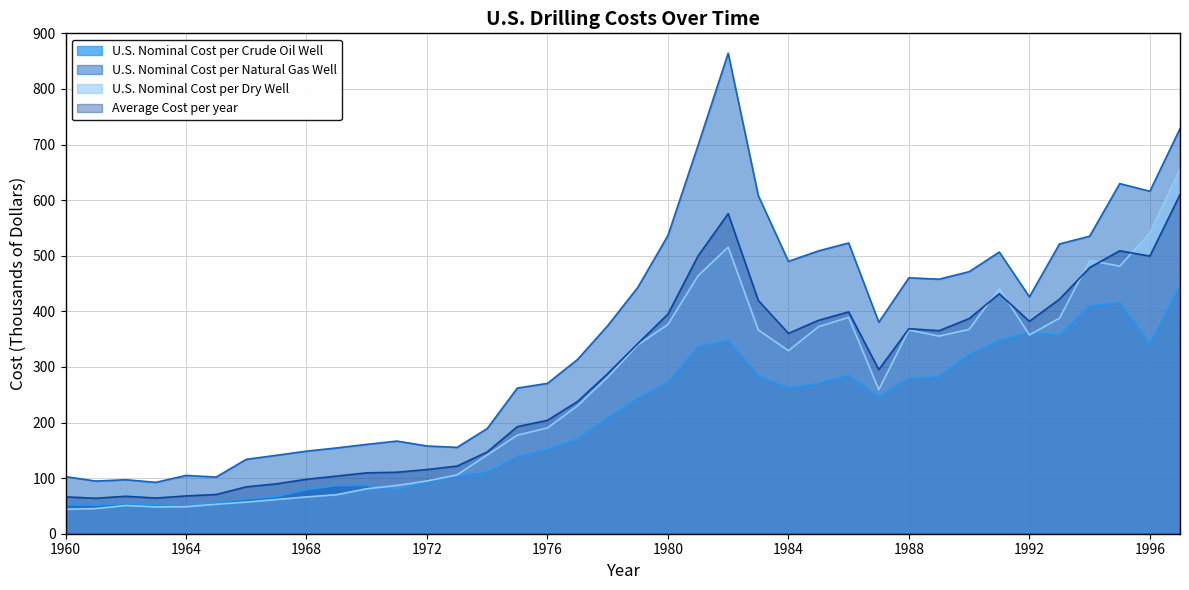

What is the sum of the U.S. Nominal Cost per Natural Gas Well values at 1964 and 1986?

627.7